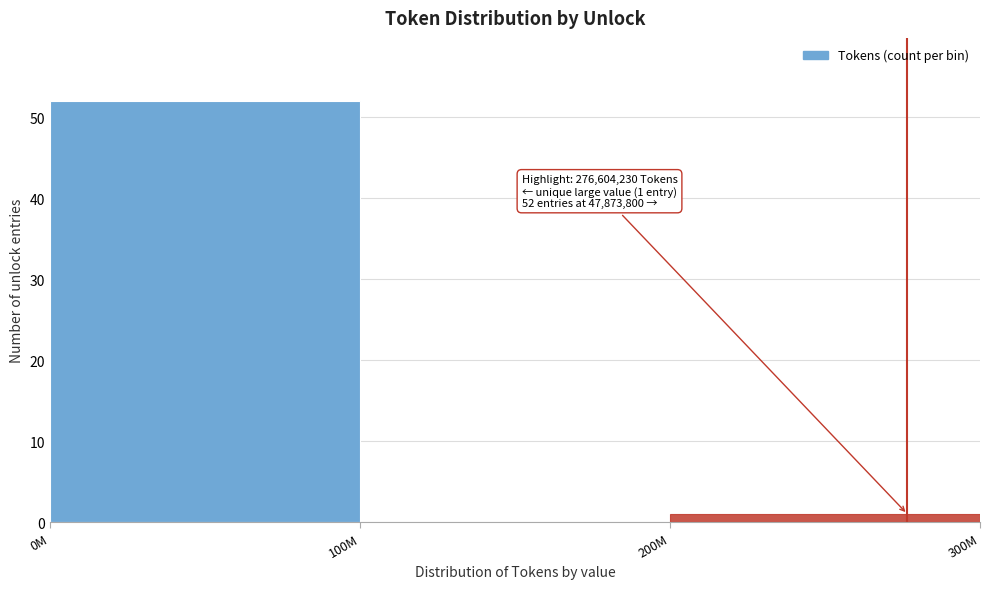

Reading left to right, list all the values displayed in this chart.

0M=52	100M=0	200M=1